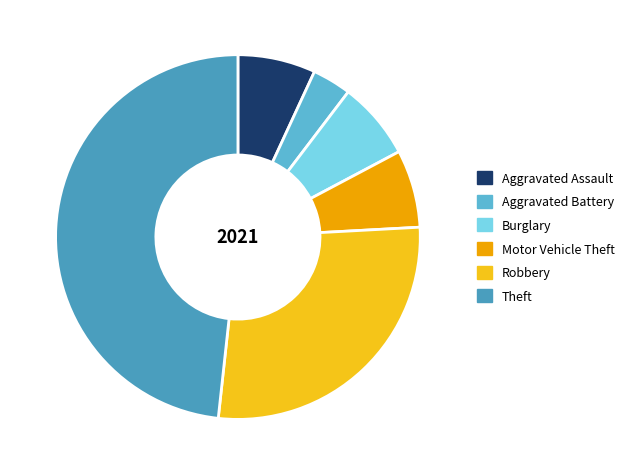

To the nearest percent, what percentage of the pie is Robbery?

28%